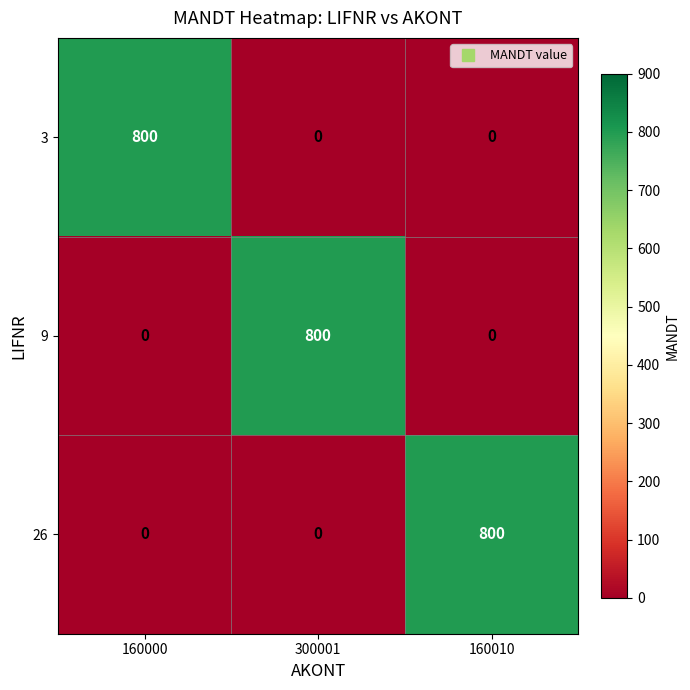

What is the sum of all 9 values?

800